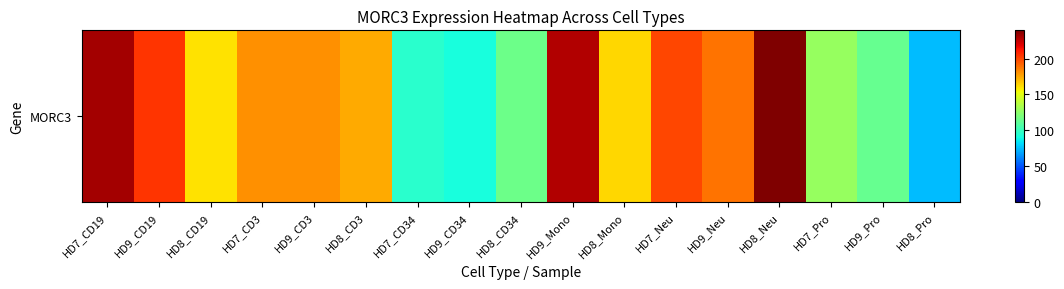

Rank the categories by value from highest to lowest.

HD8_Neu, HD7_CD19, HD9_Mono, HD9_CD19, HD7_Neu, HD9_Neu, HD7_CD3, HD9_CD3, HD8_CD3, HD8_Mono, HD8_CD19, HD7_Pro, HD8_CD34, HD9_Pro, HD7_CD34, HD9_CD34, HD8_Pro